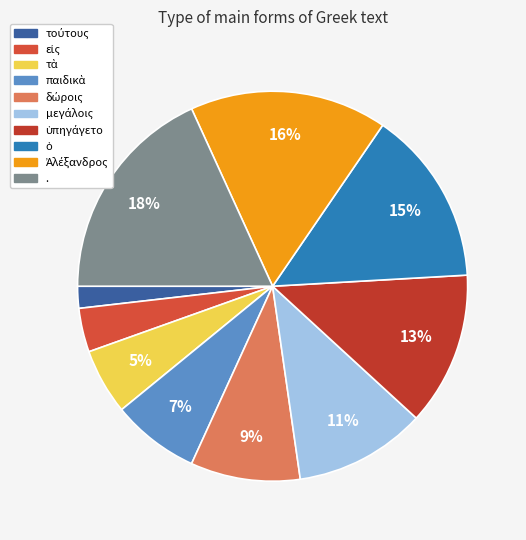

True or false: μεγάλοις accounts for 1% of the total.

False